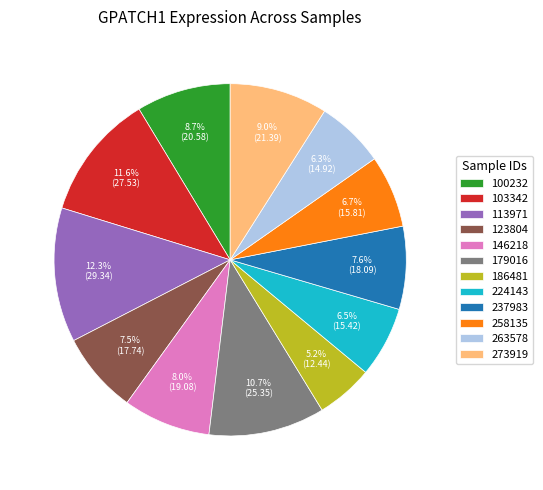

Which slice is the smallest?

186481